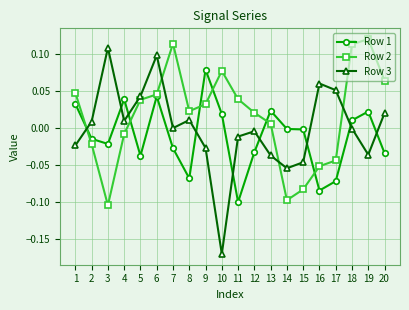

After their last crossing, which series has the higher values: Row 3 or Row 2?

Row 2